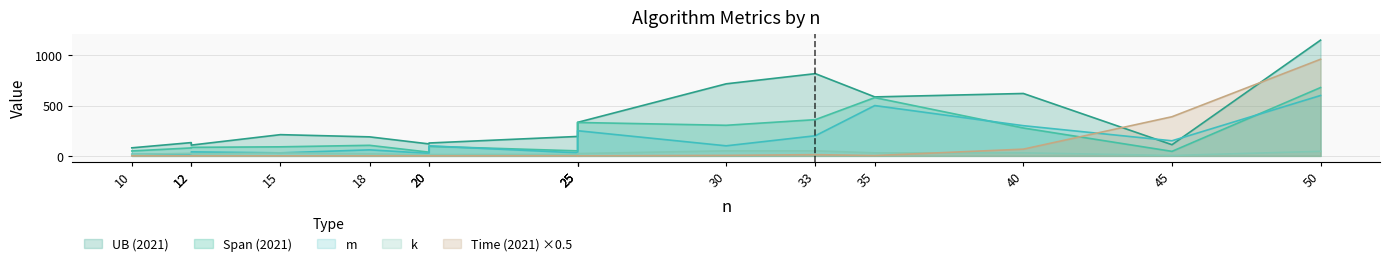

What is the difference between the maximum and minimum values in the UB (2021) series?

1070.0